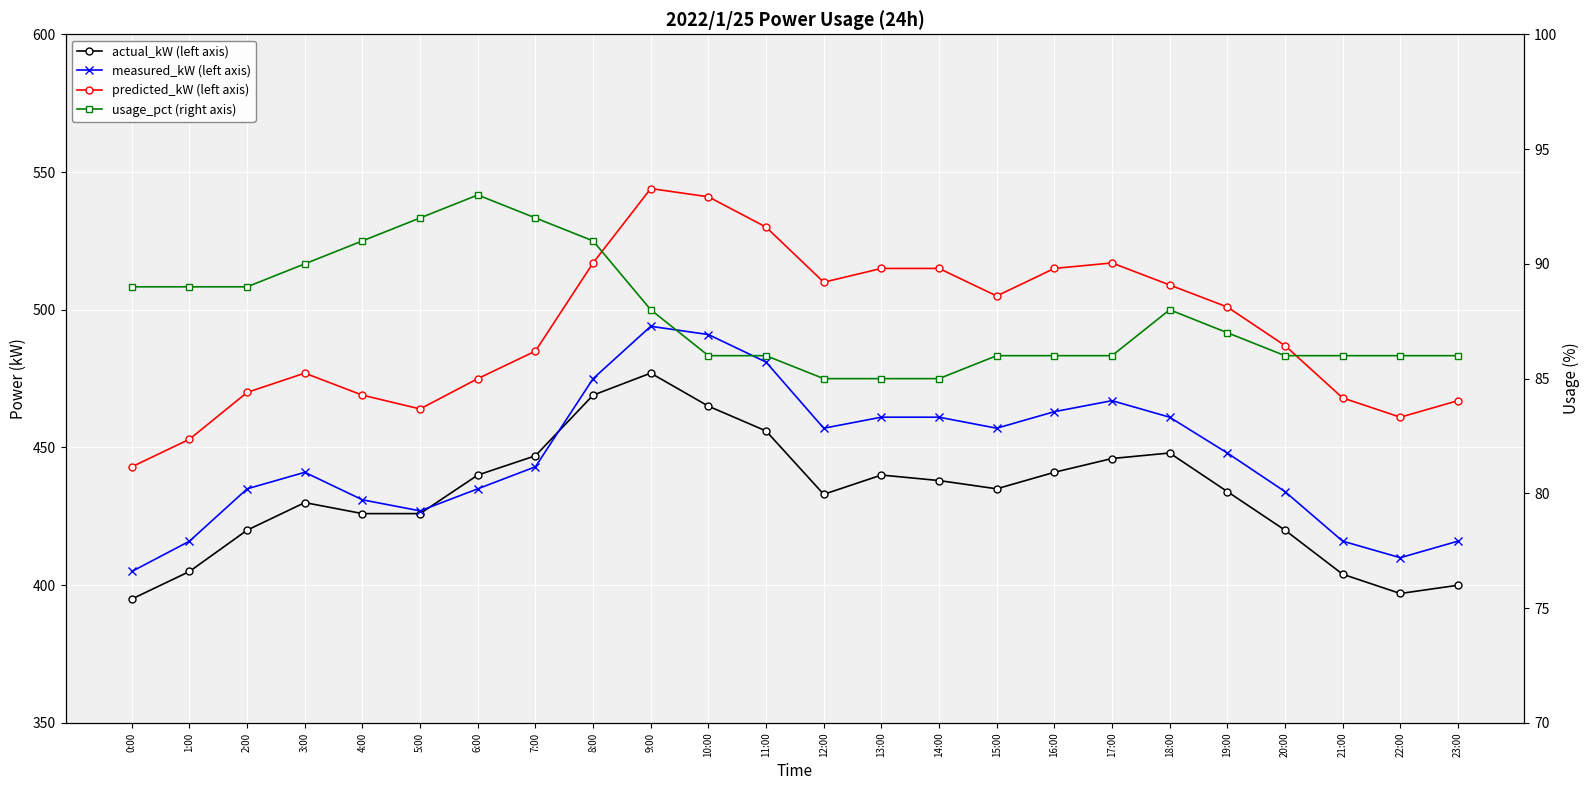

How many lines are shown in the chart?

4